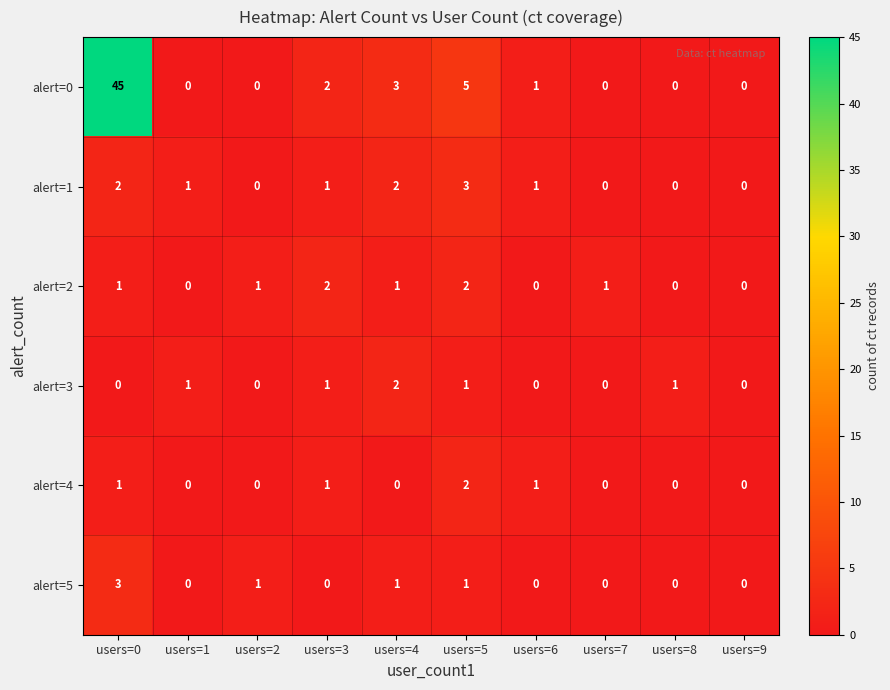

How many values in alert=1 are above zero?

6